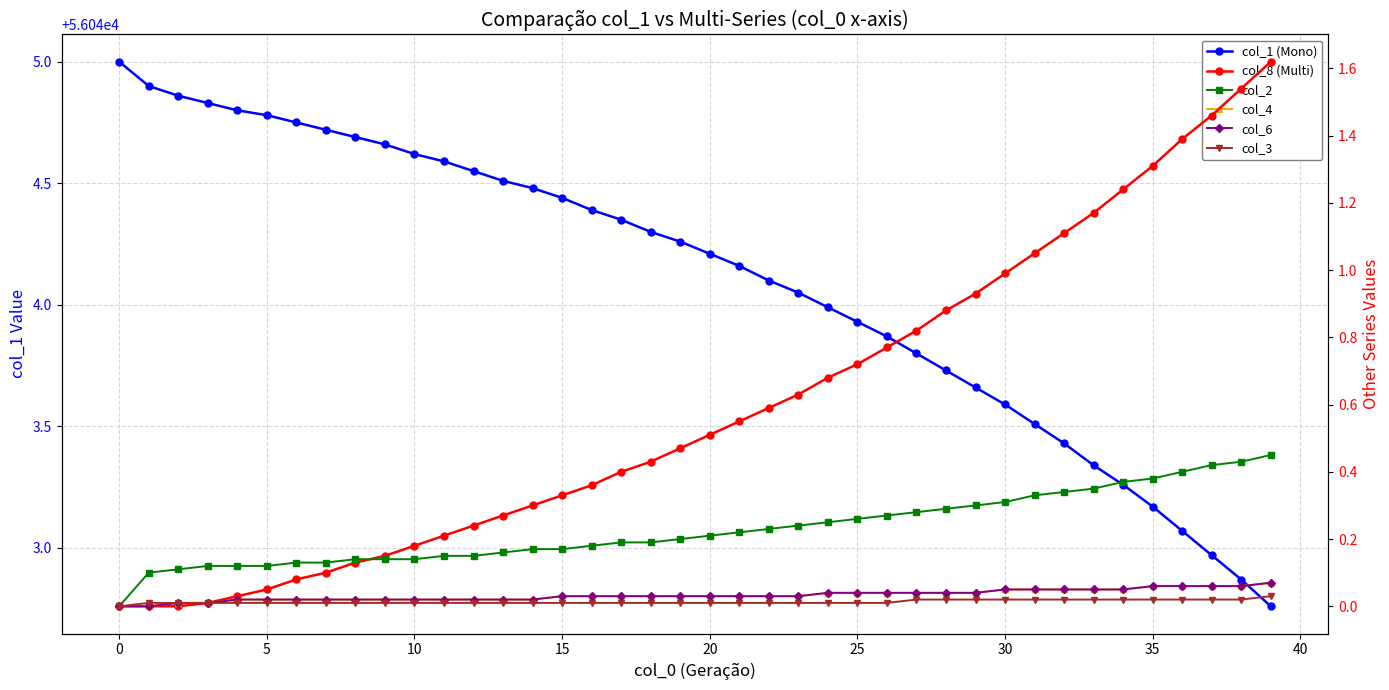

True or false: col_1 (Mono) and col_8 (Multi) cross at least once.

False